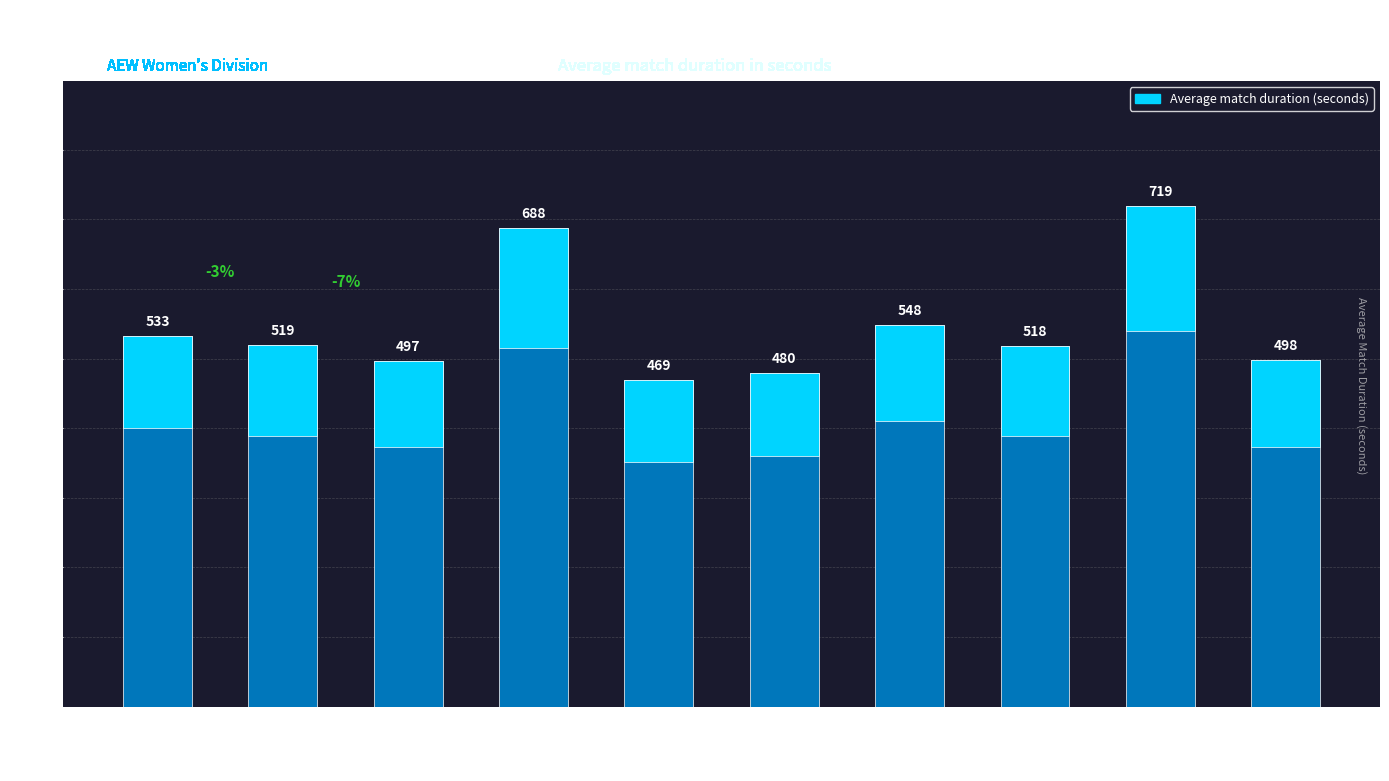

What is the average value?

547